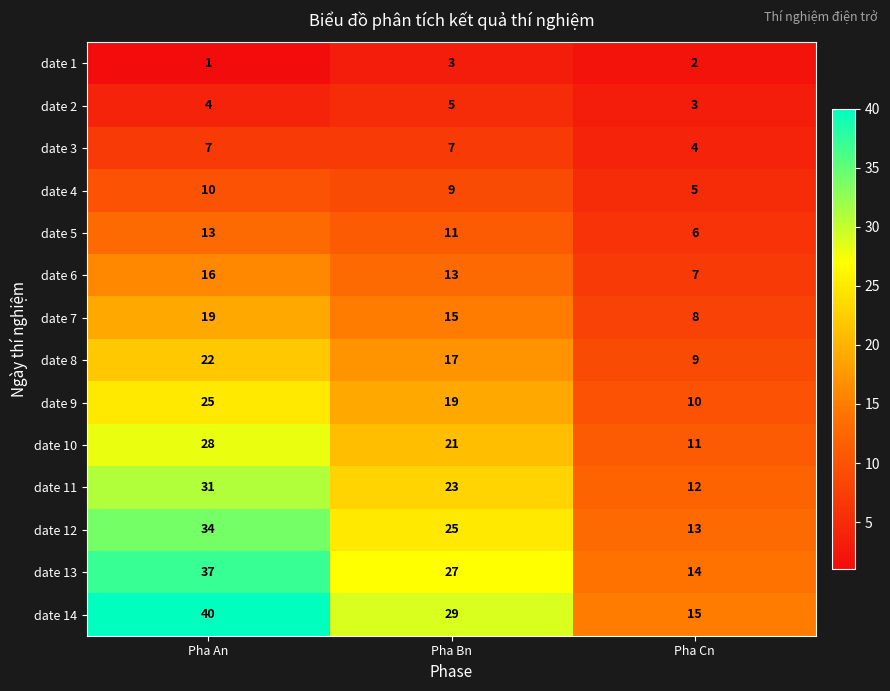

Count the date 14 values in the range 15 to 40.

3